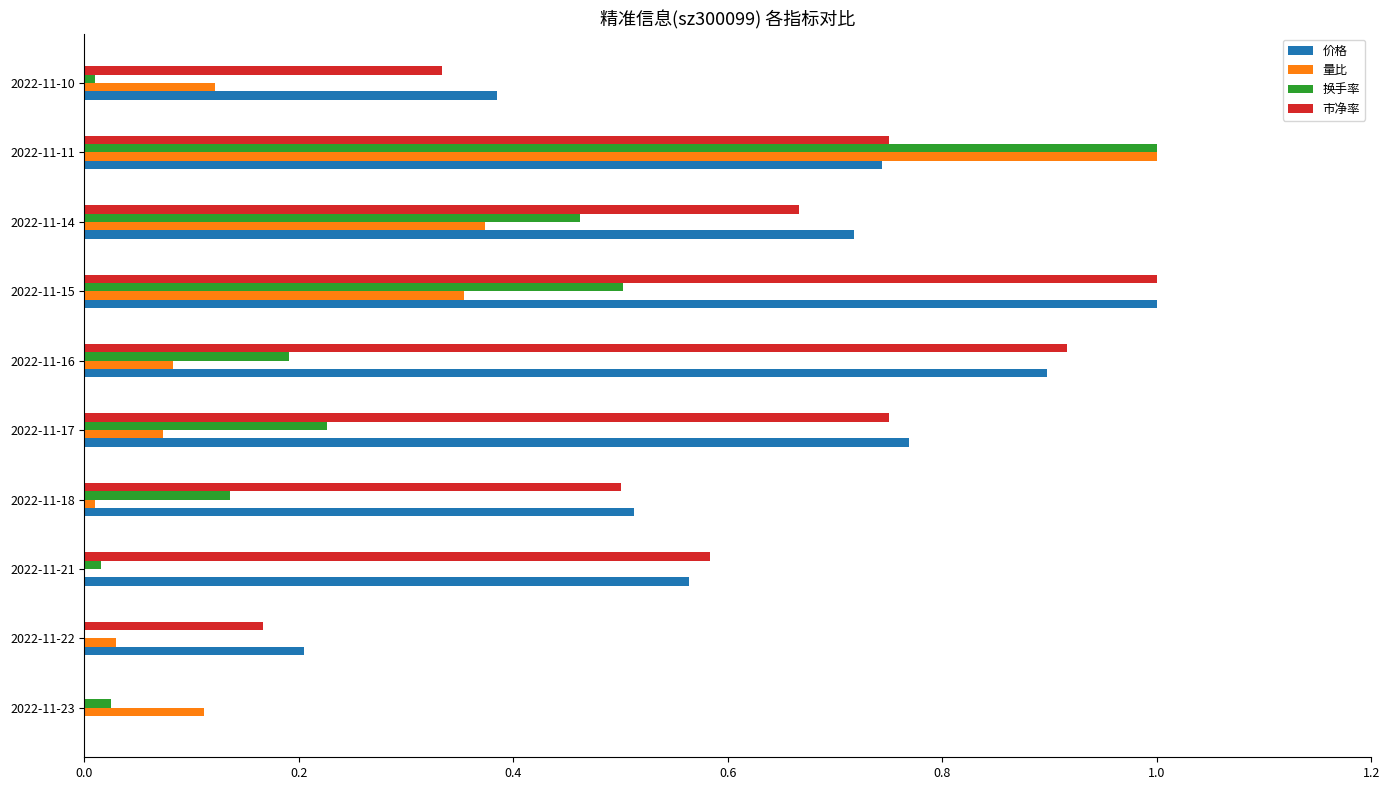

Which series changed the most between 2022-11-21 and 2022-11-11?

量比